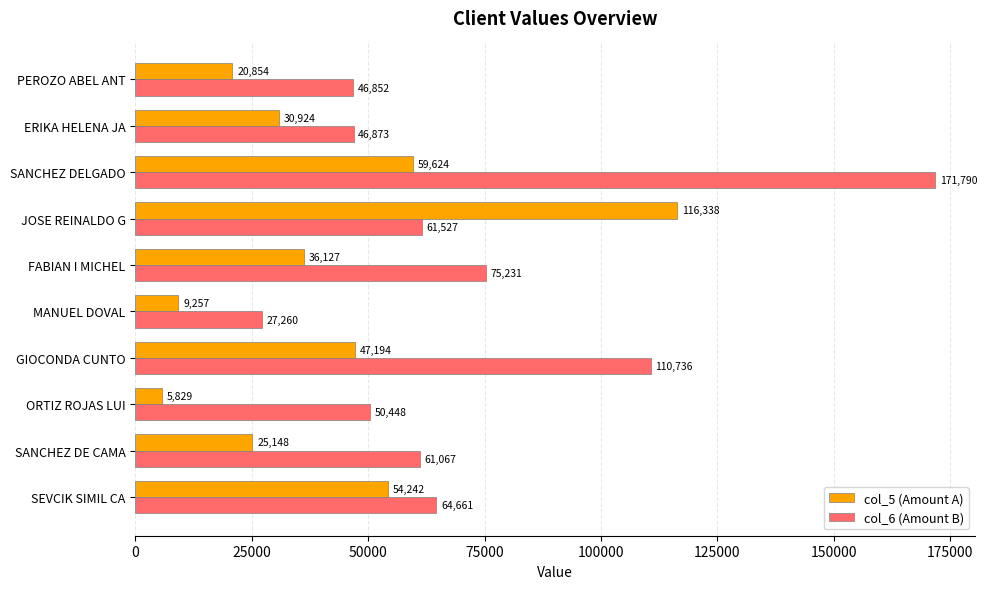

What is the difference between the second highest and second lowest values in the col_5 (Amount A) series?

50366.3